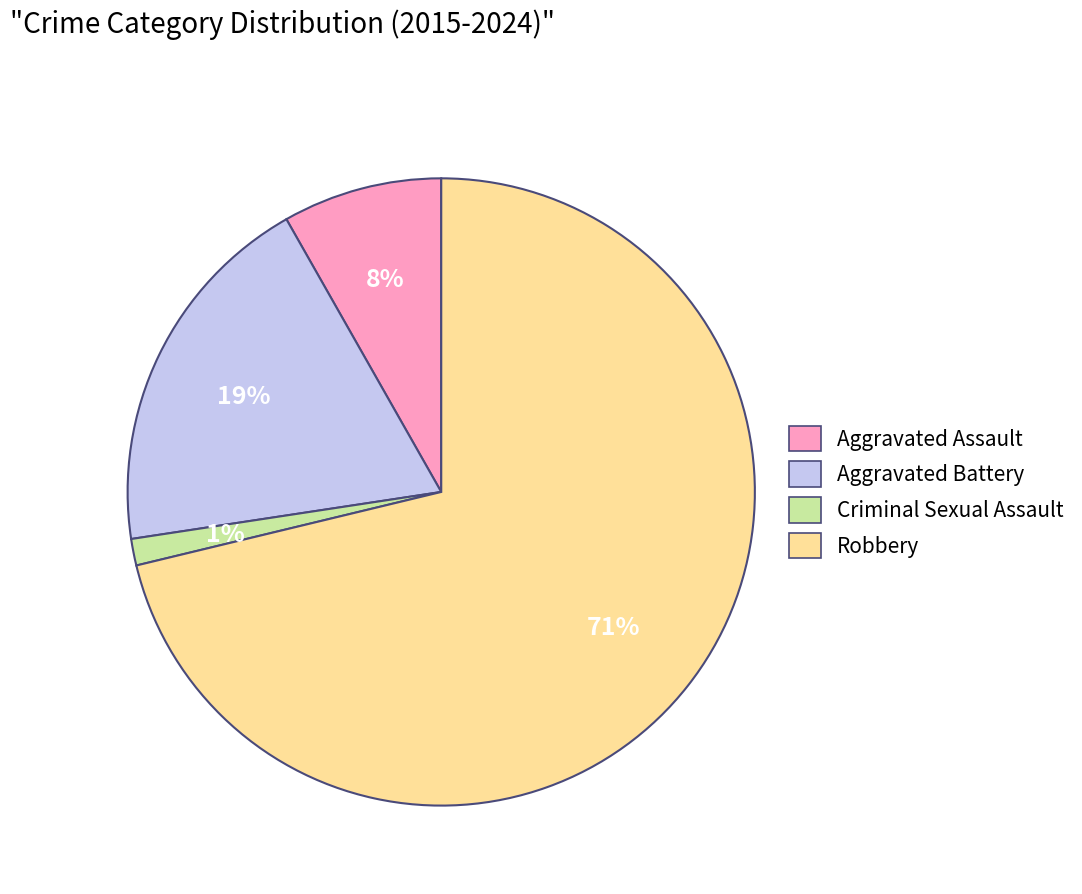

Between Robbery and Aggravated Battery, which is larger?

Robbery